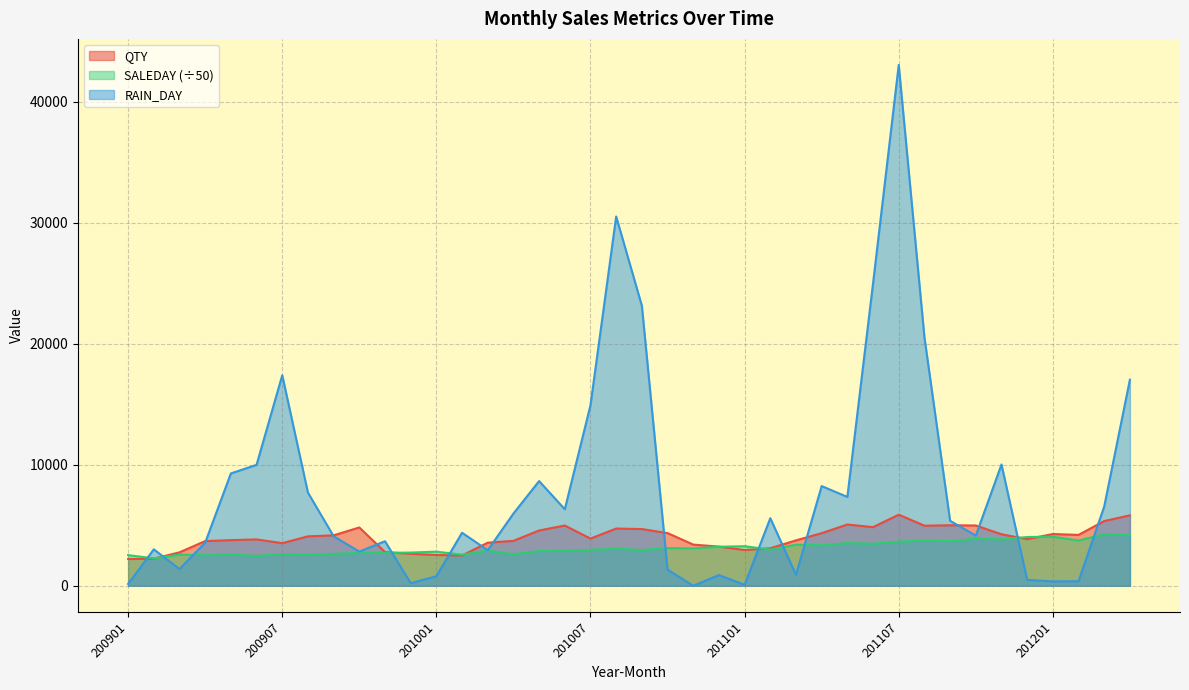

List the series in order of their peak value, highest first.

RAIN_DAY, QTY, SALEDAY (÷50)